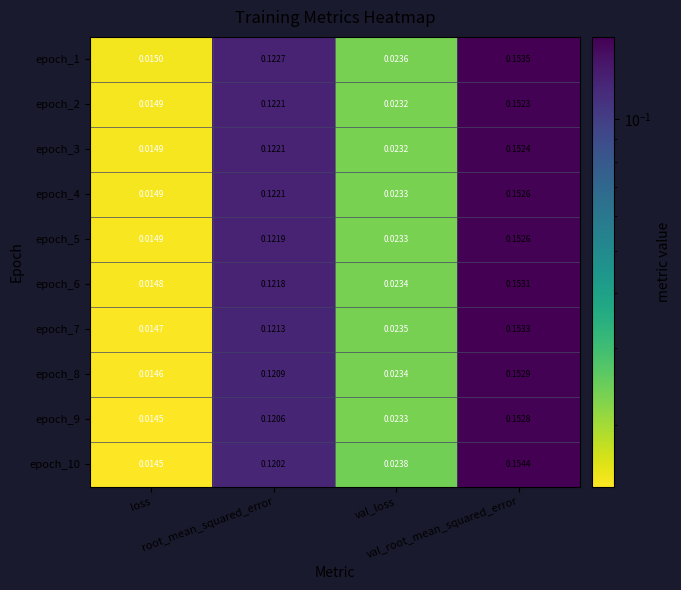

How many series are shown in this chart?

10